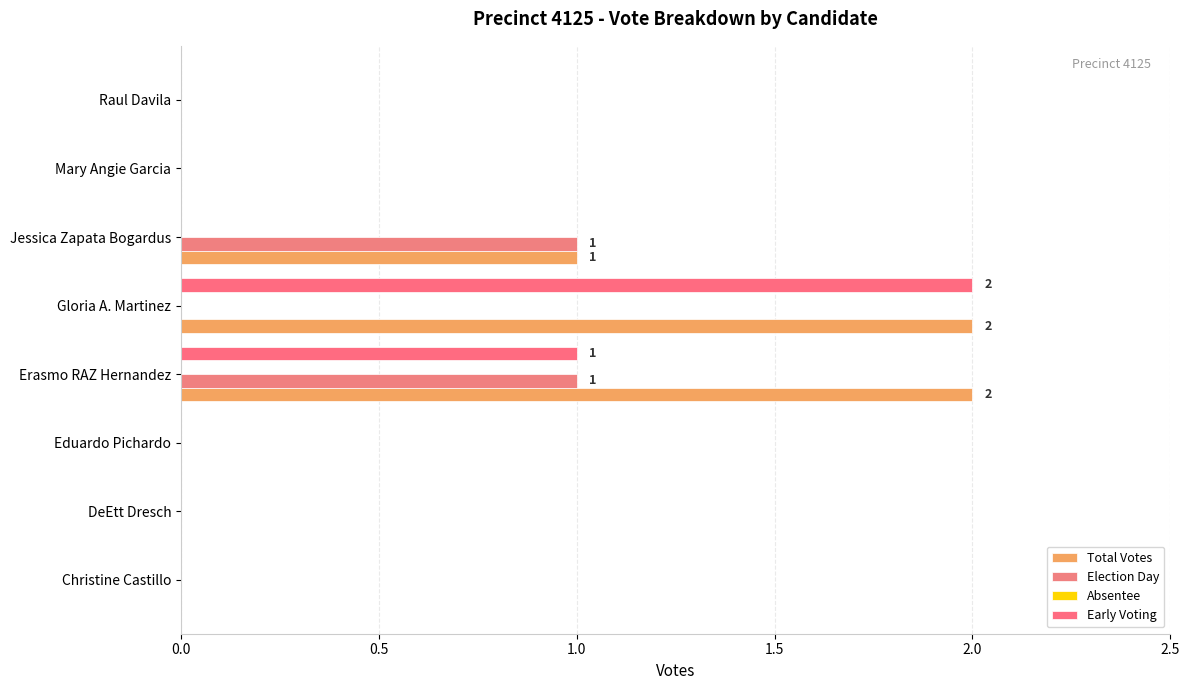

How many data points does each series have?

8